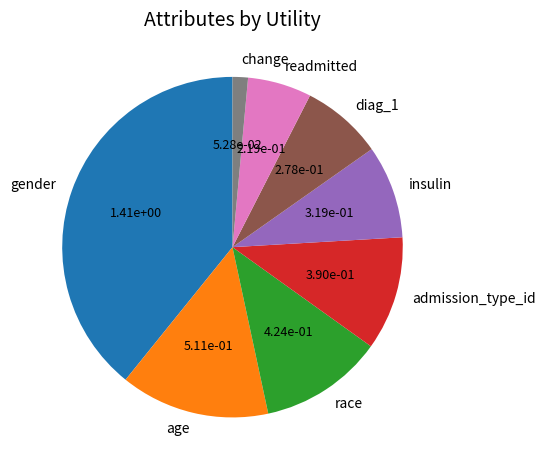

Is it true that age is 14% of the pie?

True